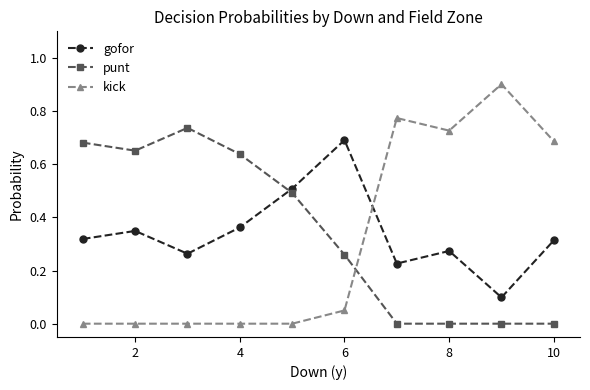

How many lines are shown in the chart?

3